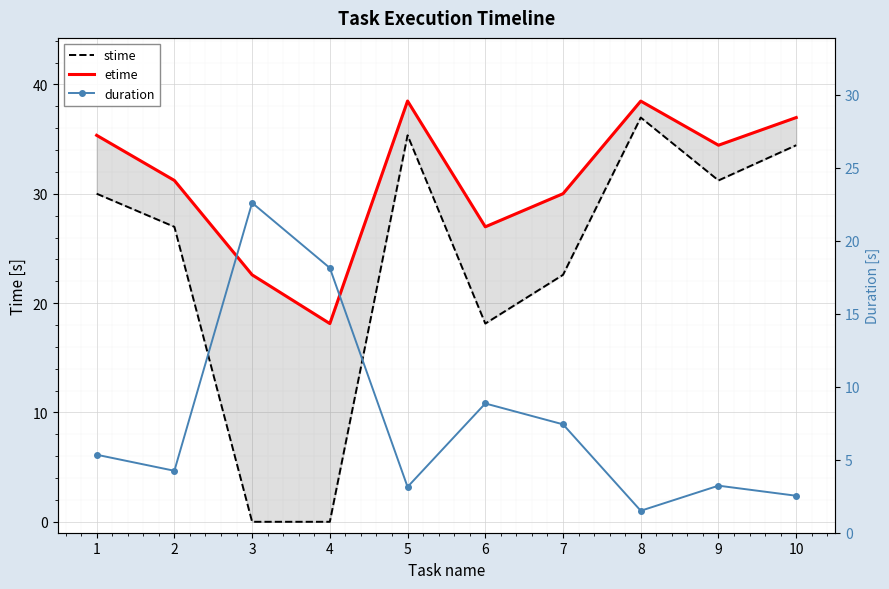

What is the spread (max minus min) of values at 4?

18.1